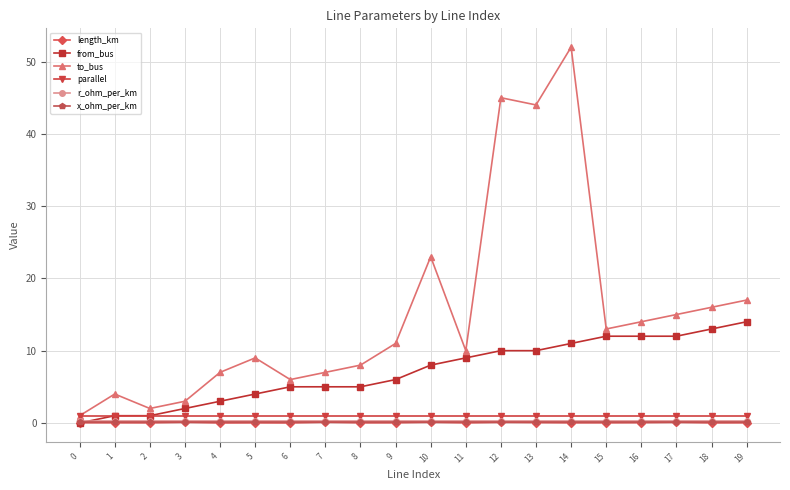

What is the sum of all length_km values?

0.7